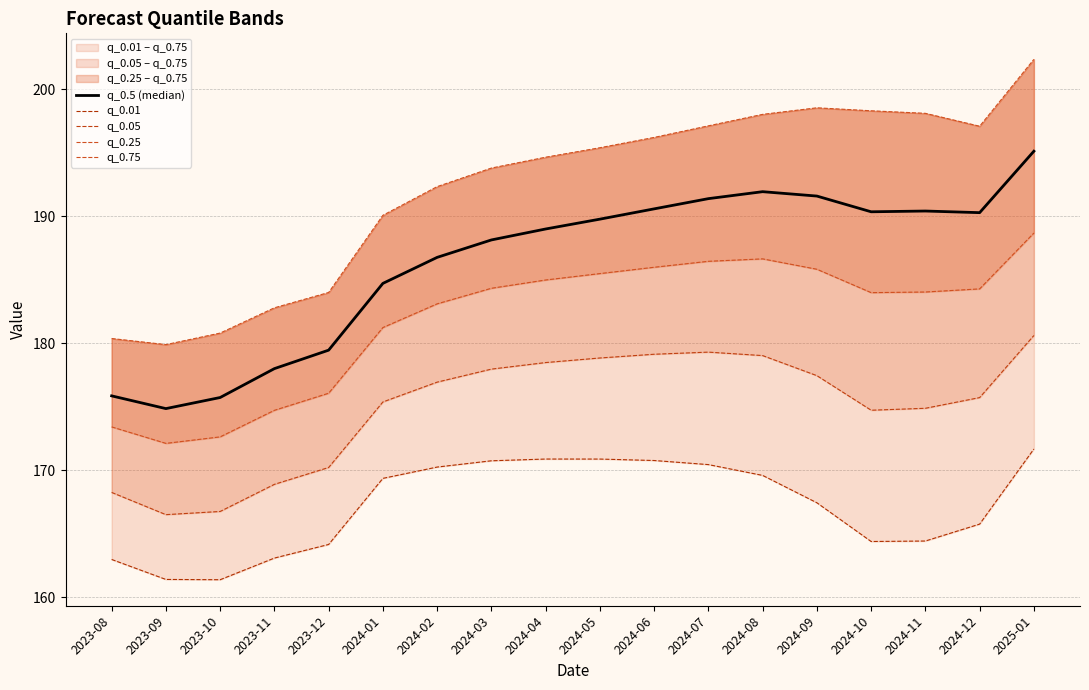

What position from the left is 2024-05?

10